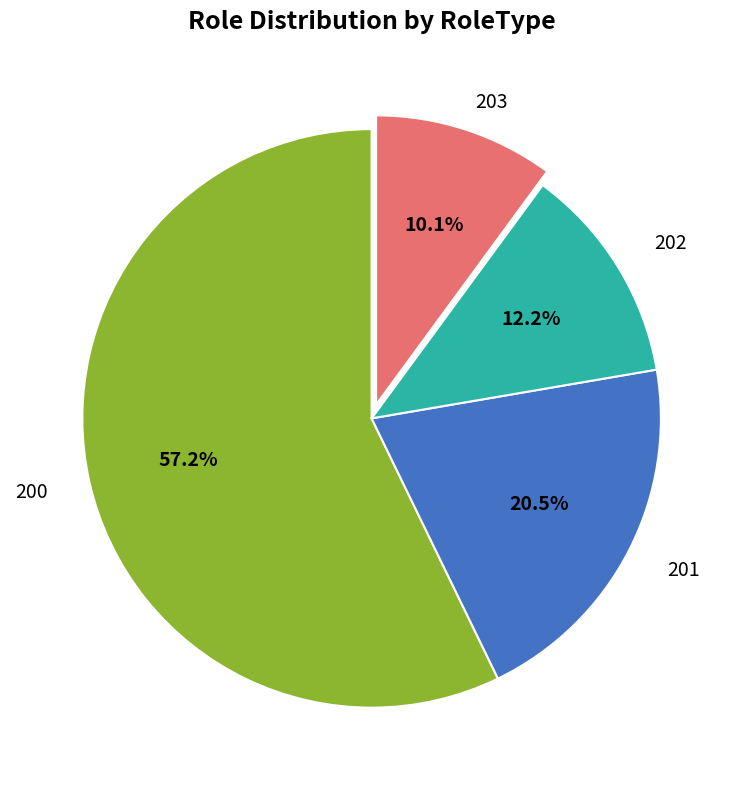

Is there any slice that represents more than half of the pie?

Yes